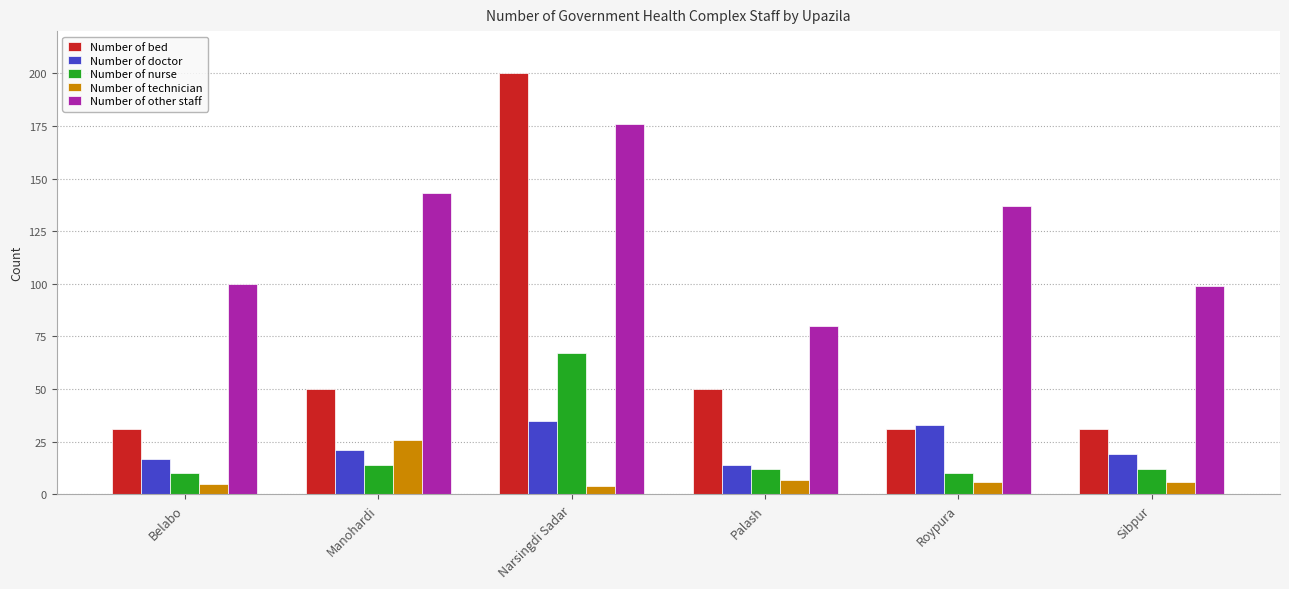

At which label is Number of nurse closest to 38?

Manohardi